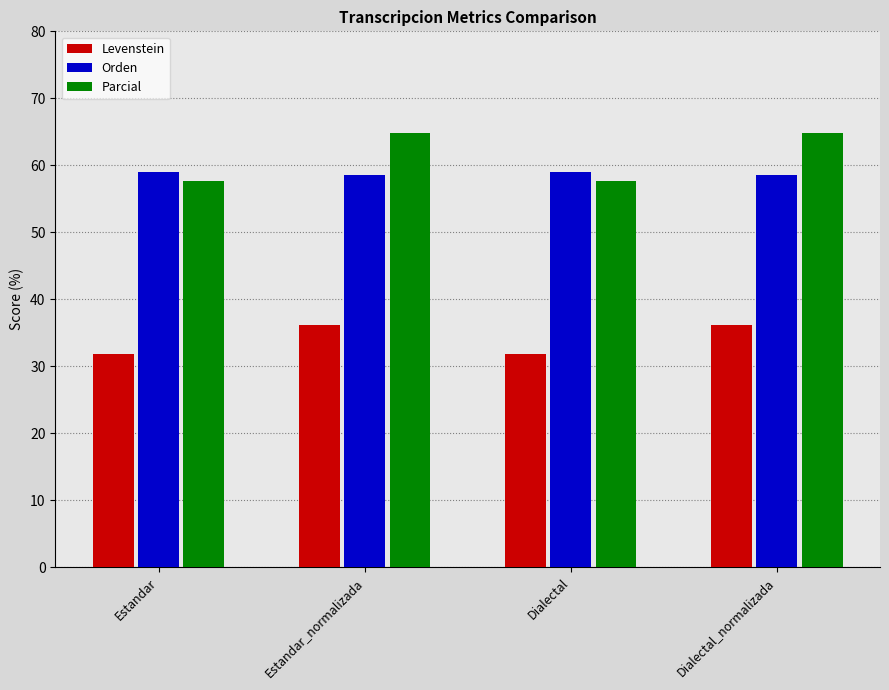

The Orden series shows 58.6 at Estandar_normalizada. True or false?

True